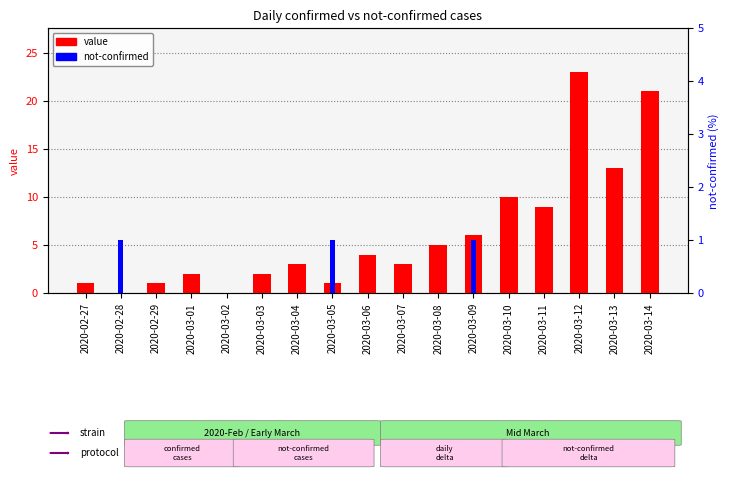

What position from the right is 2020-03-12?

3